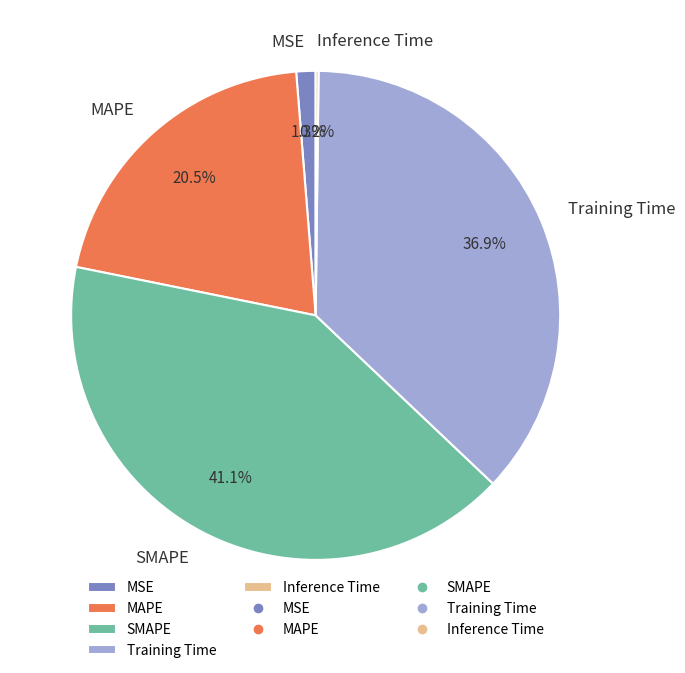

The Training Time slice represents 37% of the pie. True or false?

True